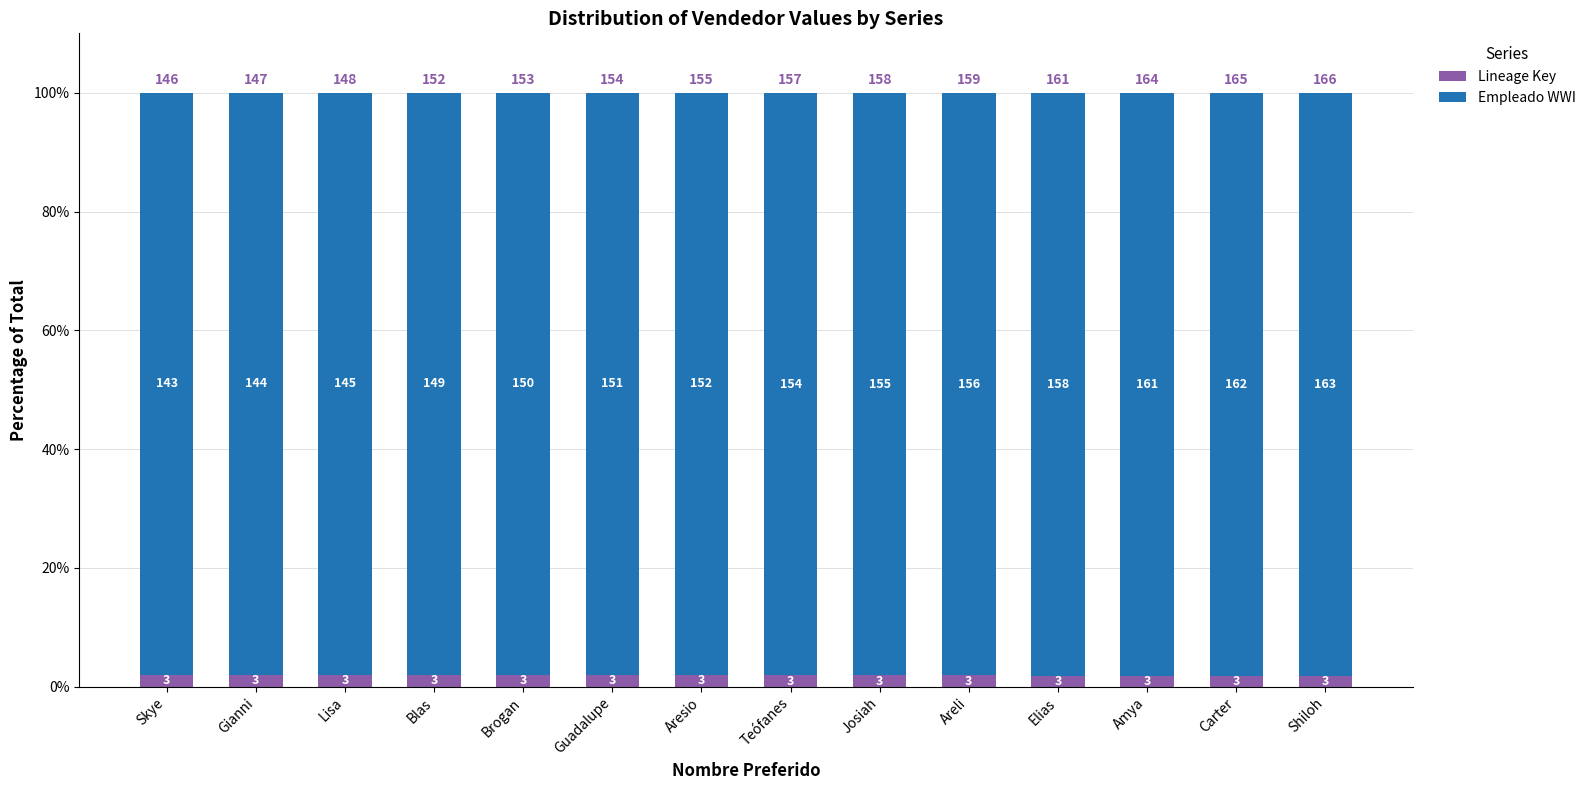

Does the chart contain any negative values?

No